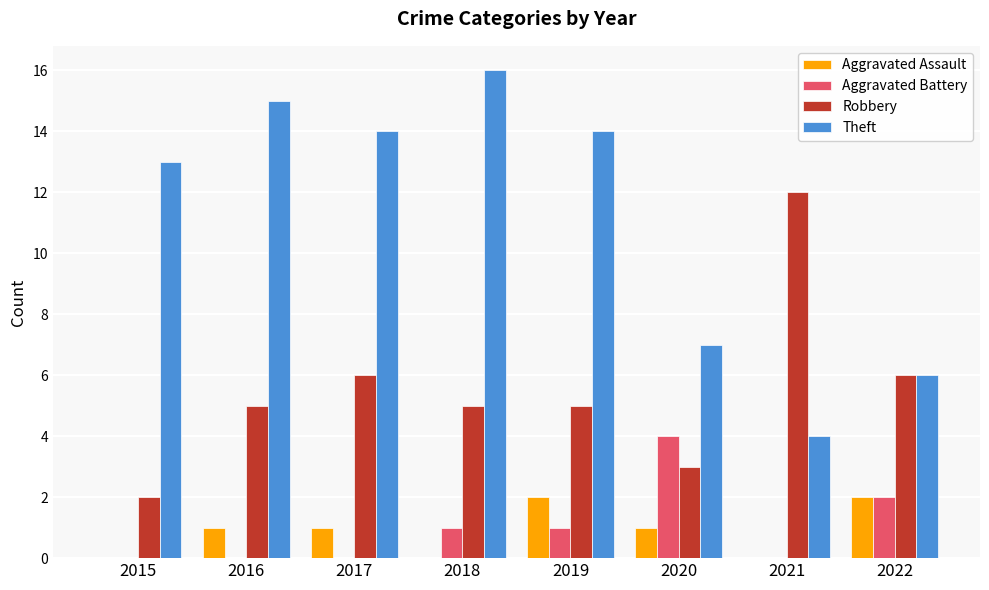

Is the value of Robbery at 2022 greater than the value of Aggravated Battery at 2015?

Yes